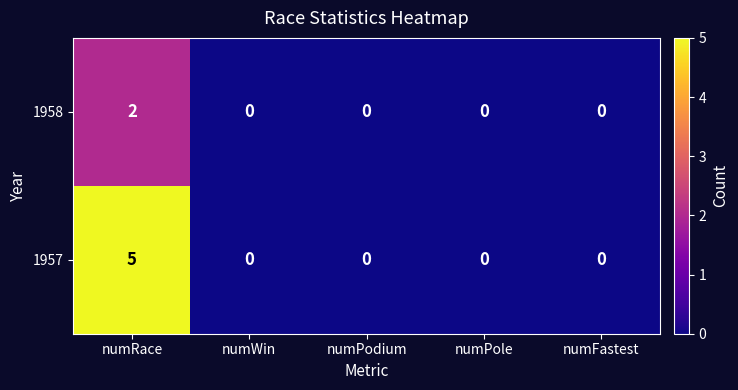

List the series in order of their overall mean, highest first.

1957, 1958